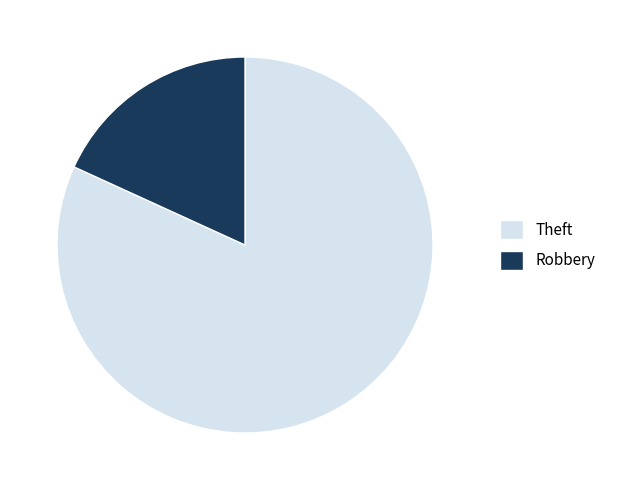

Rank the categories by value from highest to lowest.

Theft, Robbery